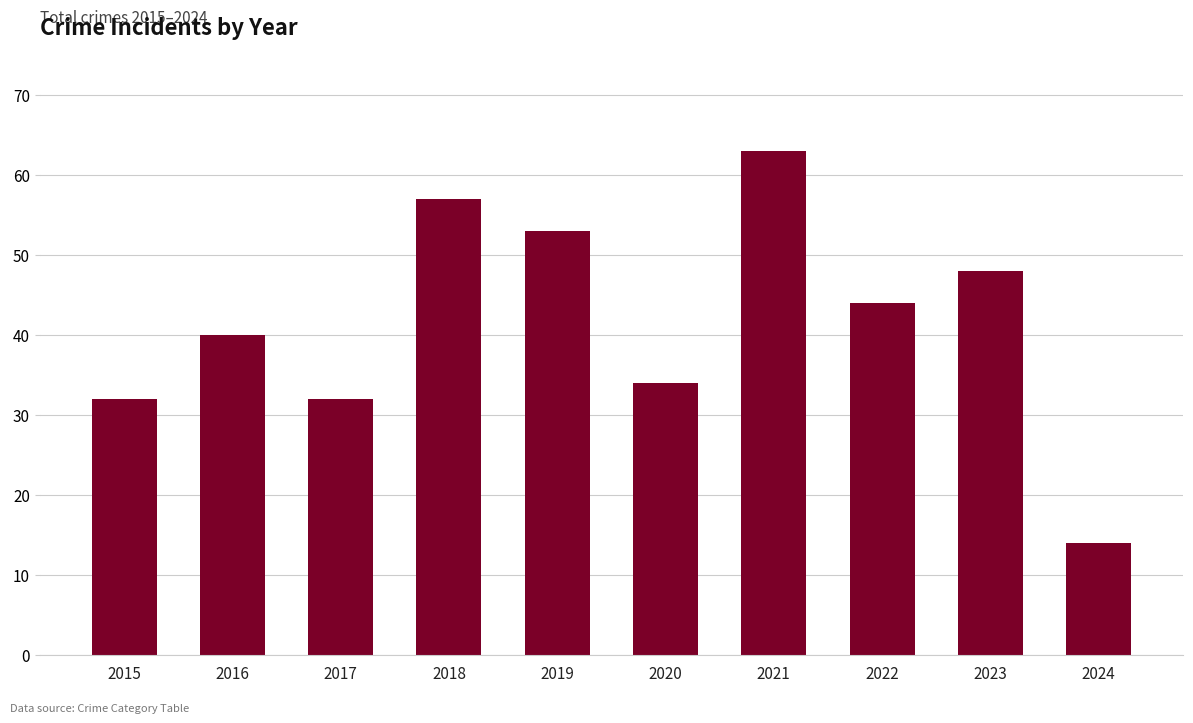

How many data points are less than 44?

5